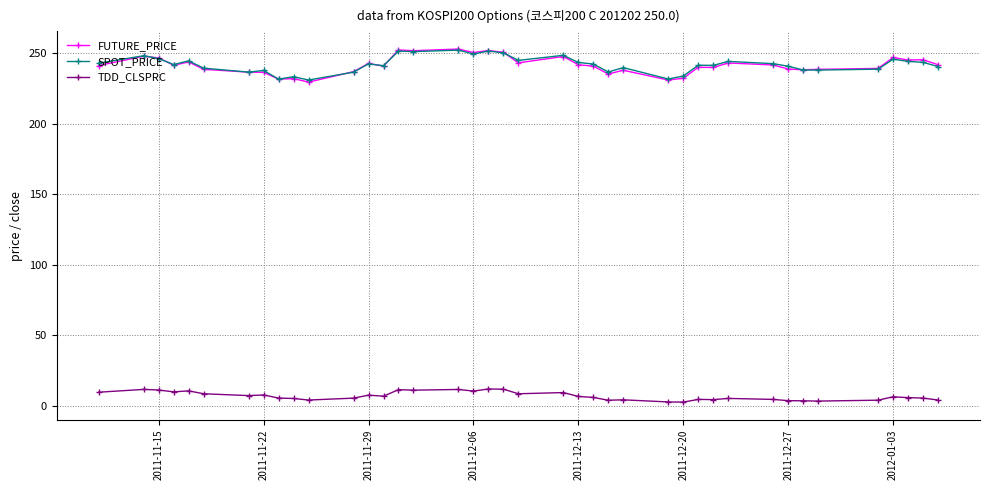

At how many categories does at least one series exceed 162?

40